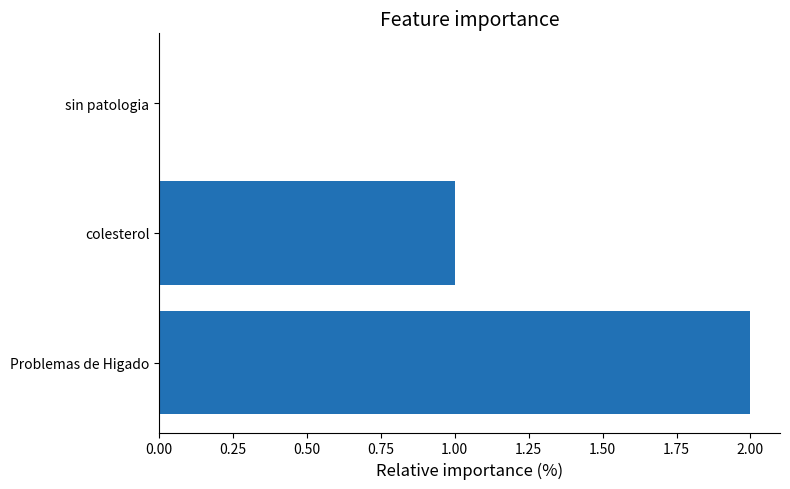

Which category has the highest value across all series?

Problemas de Higado